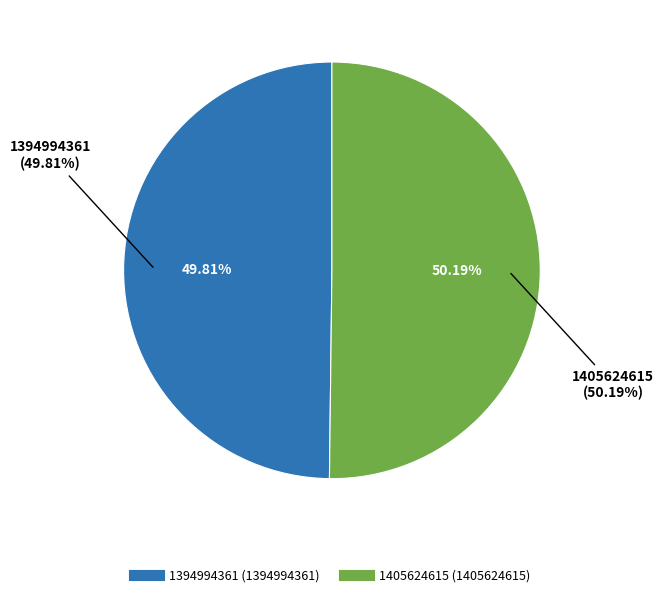

What percentage is NOT represented by 1405624615?

49.8%